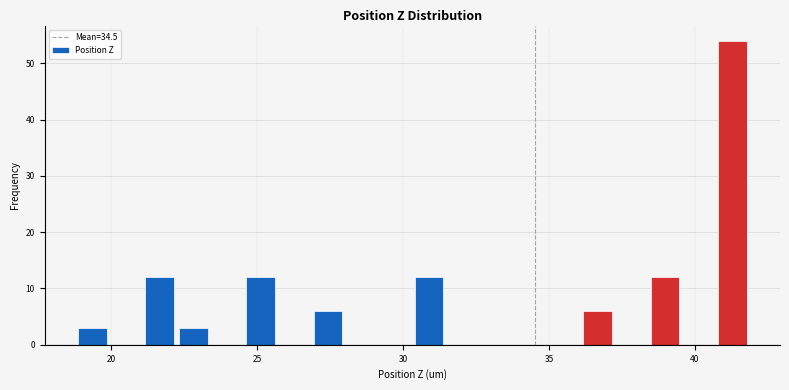

Read against the x-axis, roughly where is the centre of the tallest bar?

41.5